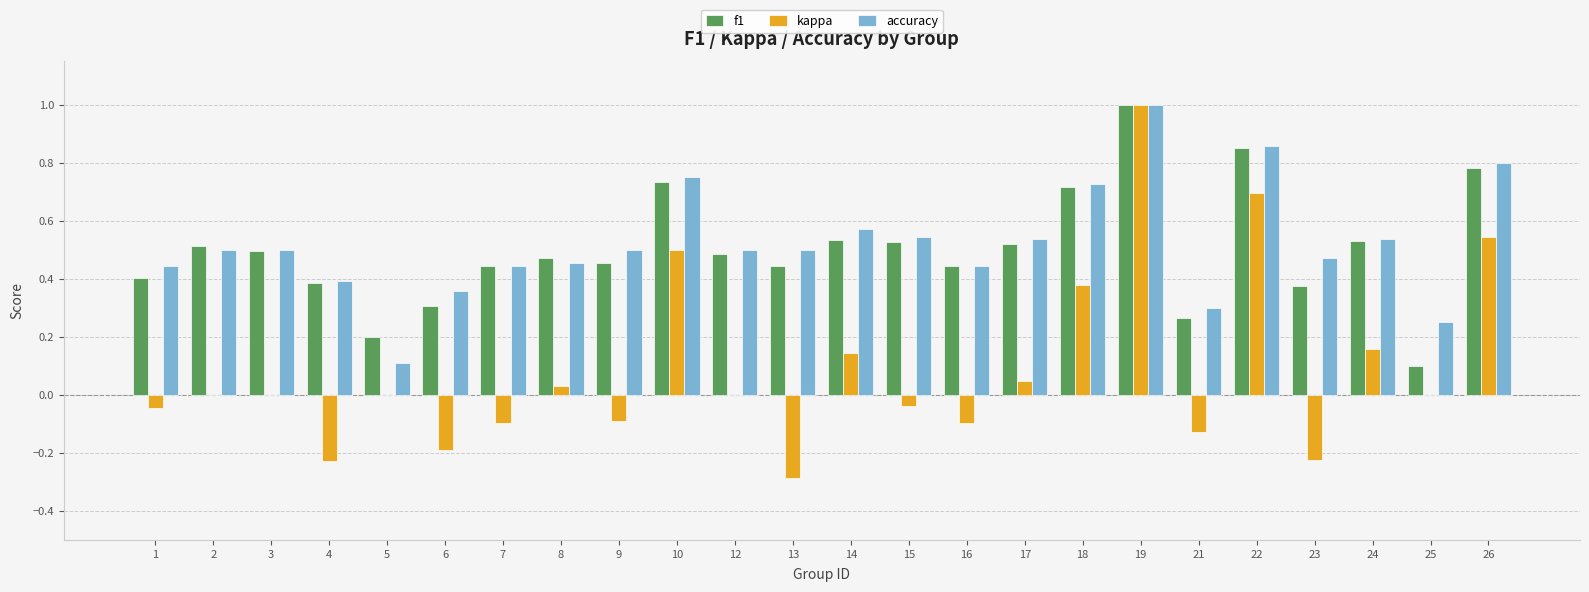

What is the greatest value displayed?

1.0